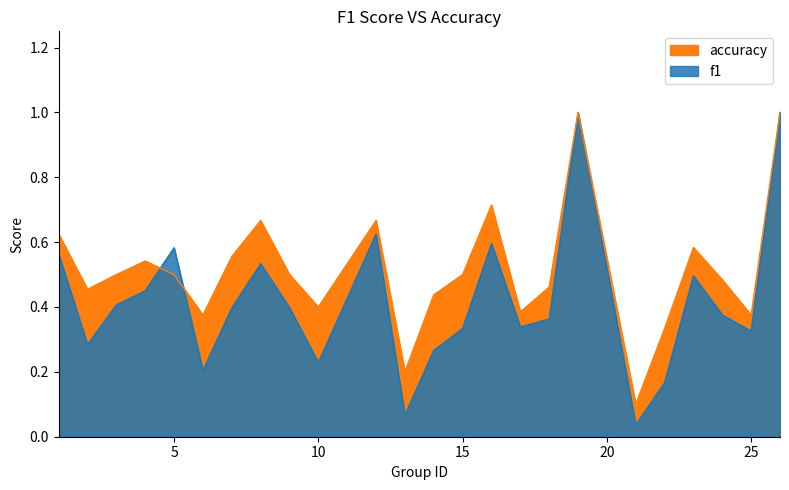

Does the chart display data point markers on the line(s)?

No